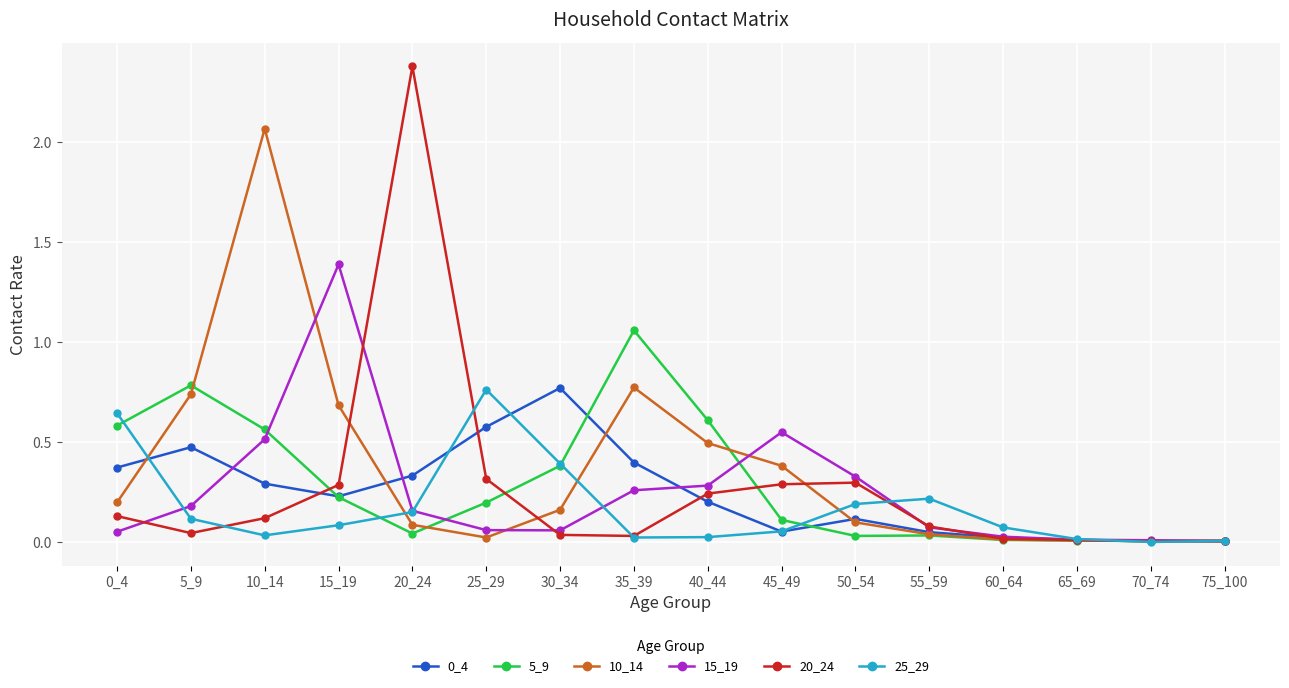

What is the greatest value displayed?

2.4